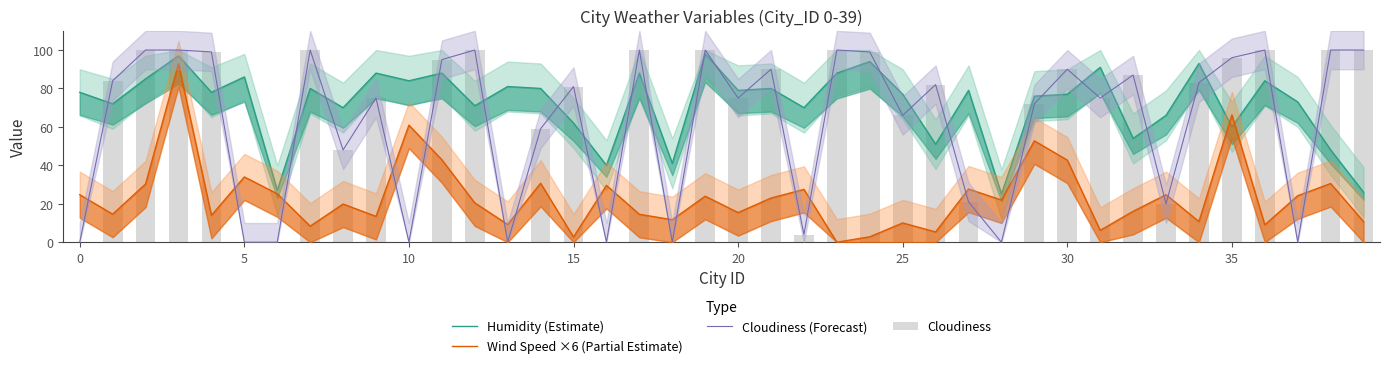

The value of Cloudiness (Forecast) at 38 is 56.9. True or false?

False